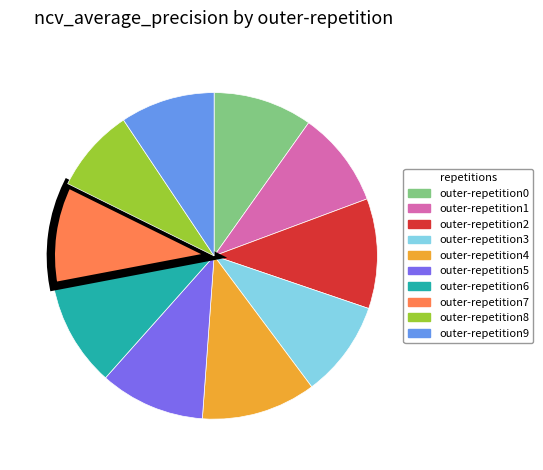

Count the number of slices in the pie.

10